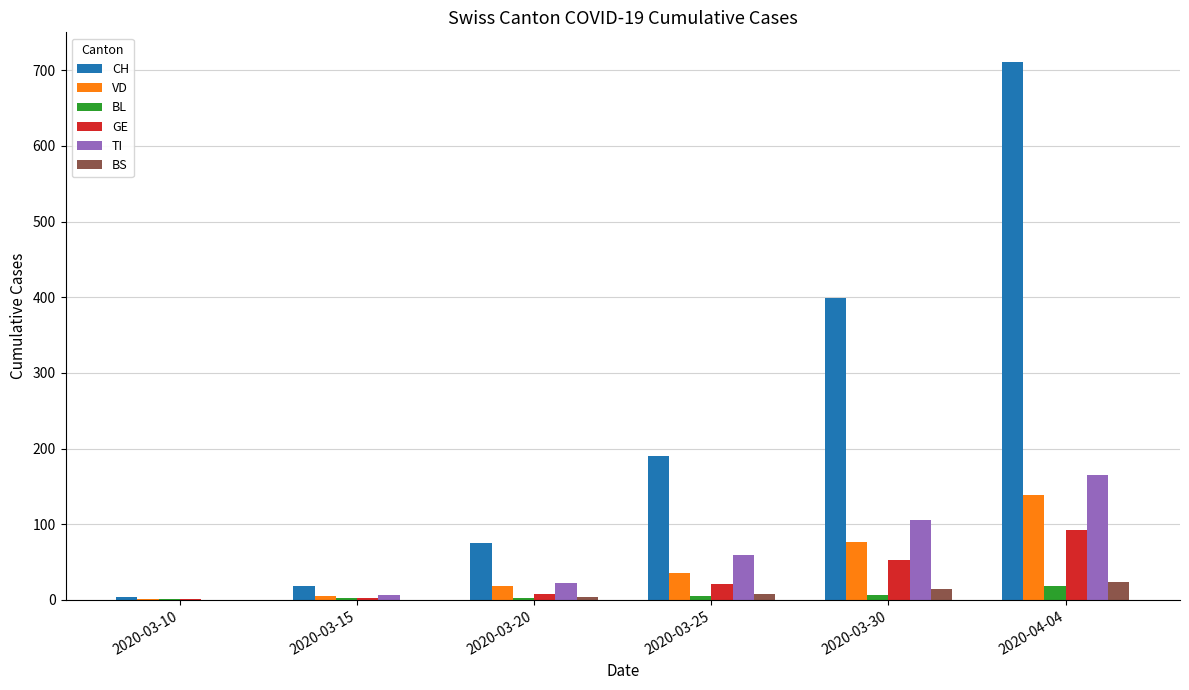

Is the value of CH at 2020-03-15 greater than the value of VD at 2020-03-10?

Yes